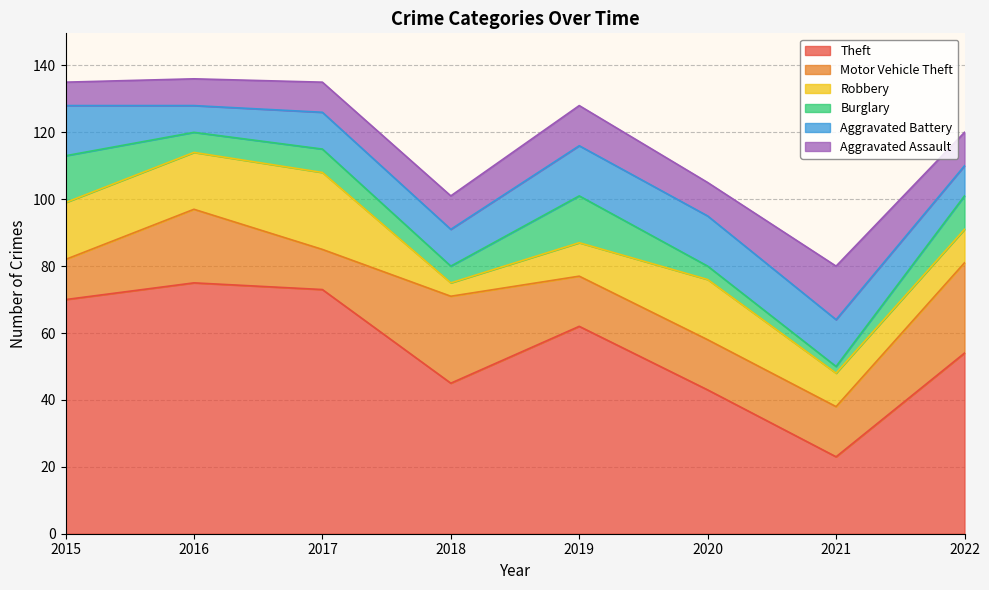

What is the approximate value of Aggravated Assault at 2020?

10